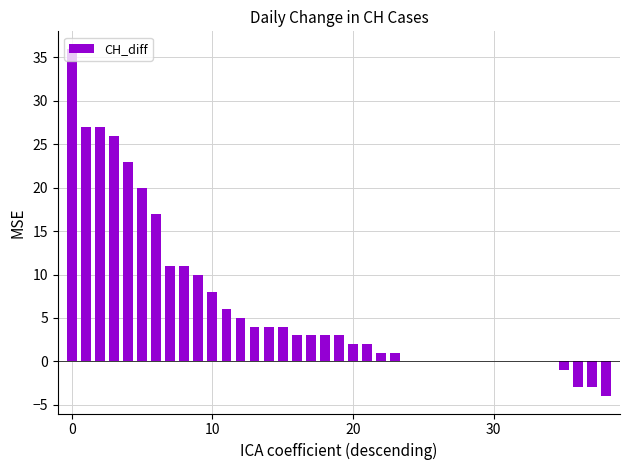

What is the sum of all values?

246